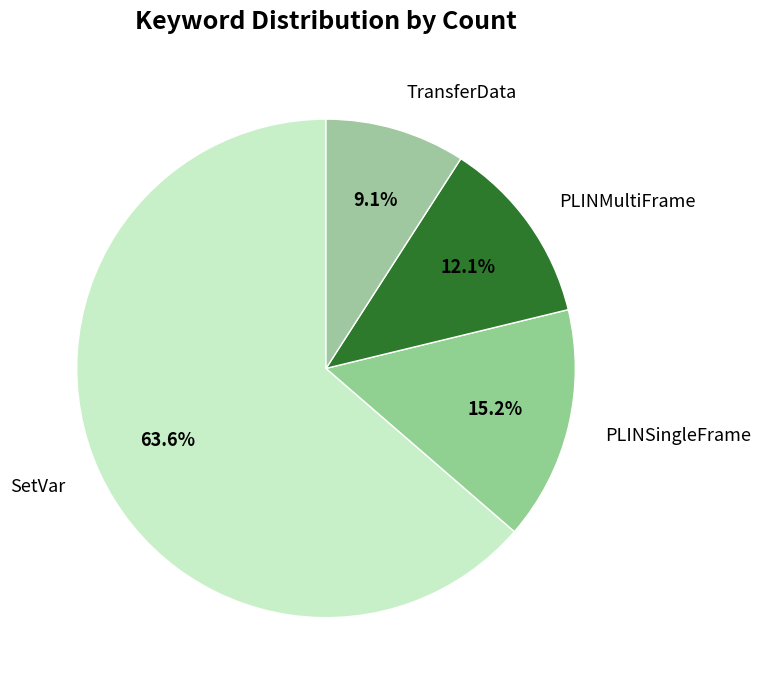

Does any single category account for the majority?

Yes